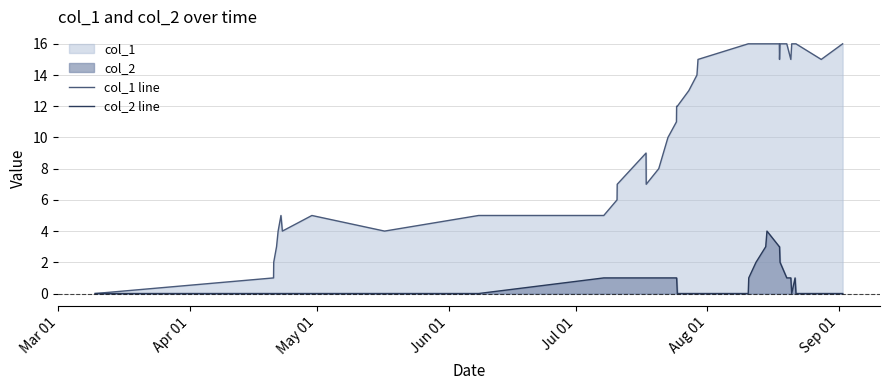

Which series has the widest spread of values?

col_1 line